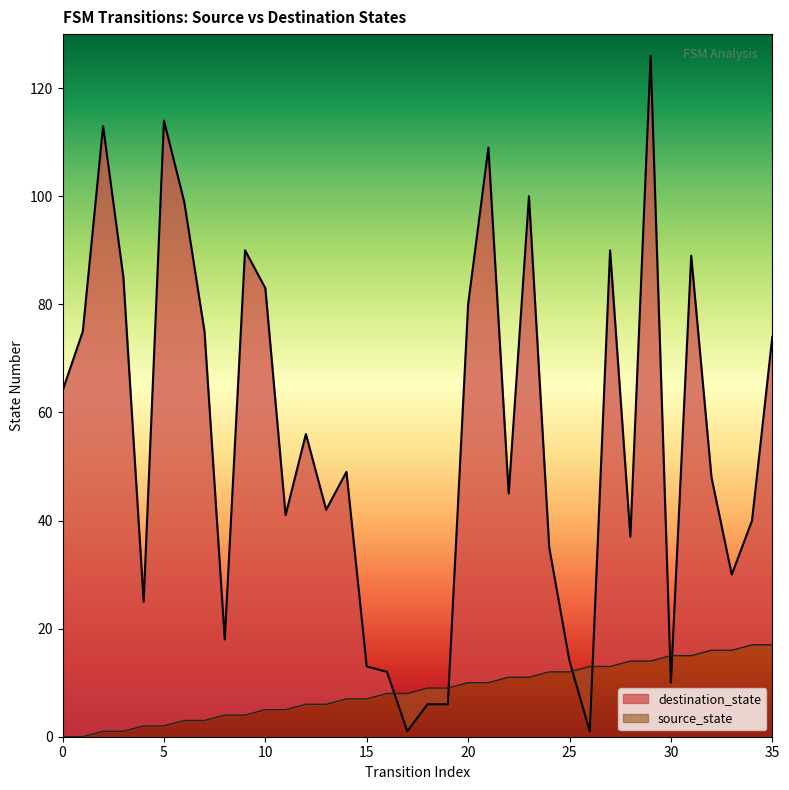

What is the difference between the second highest and minimum values in the source_state series?

17